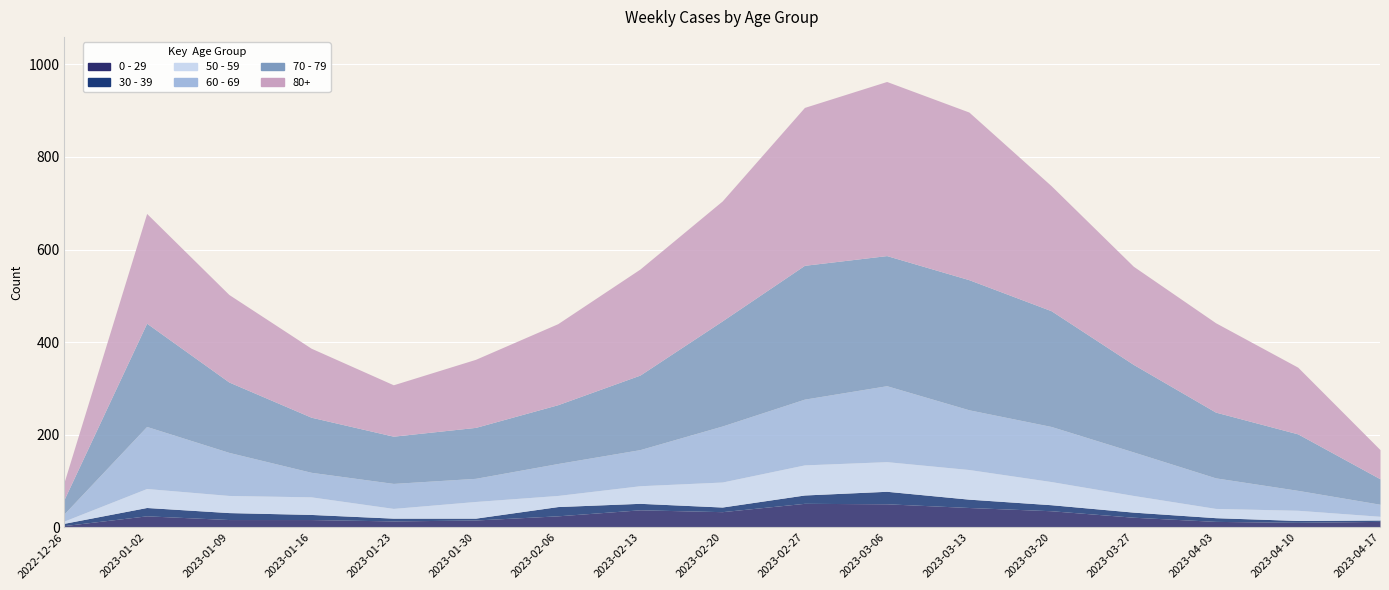

How many series are shown in this chart?

6